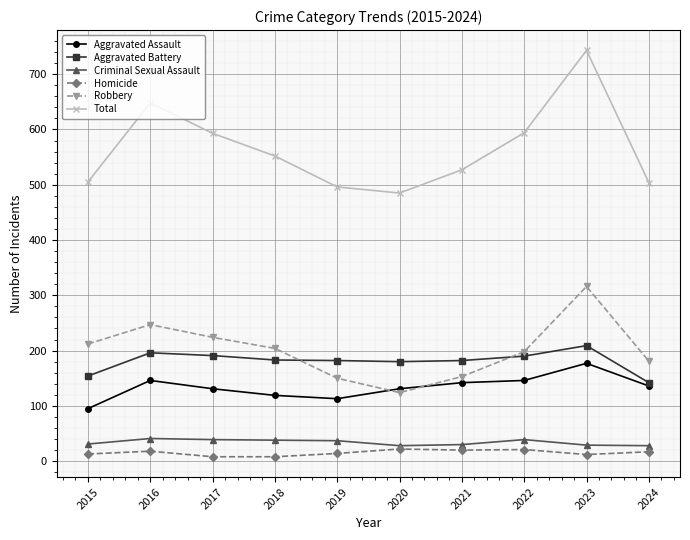

True or false: Robbery has a value of 124 at 2020.

True